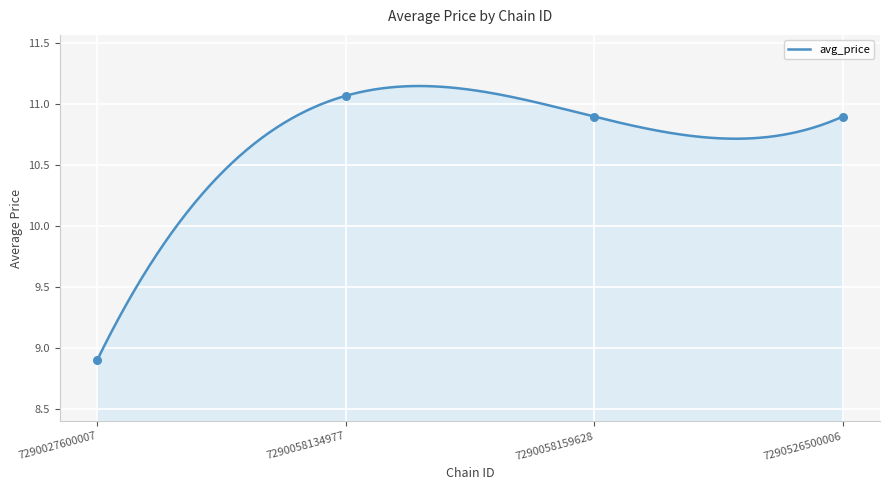

What is the ratio of the value at 7290058159628 to the value at 7290027600007?

1.2